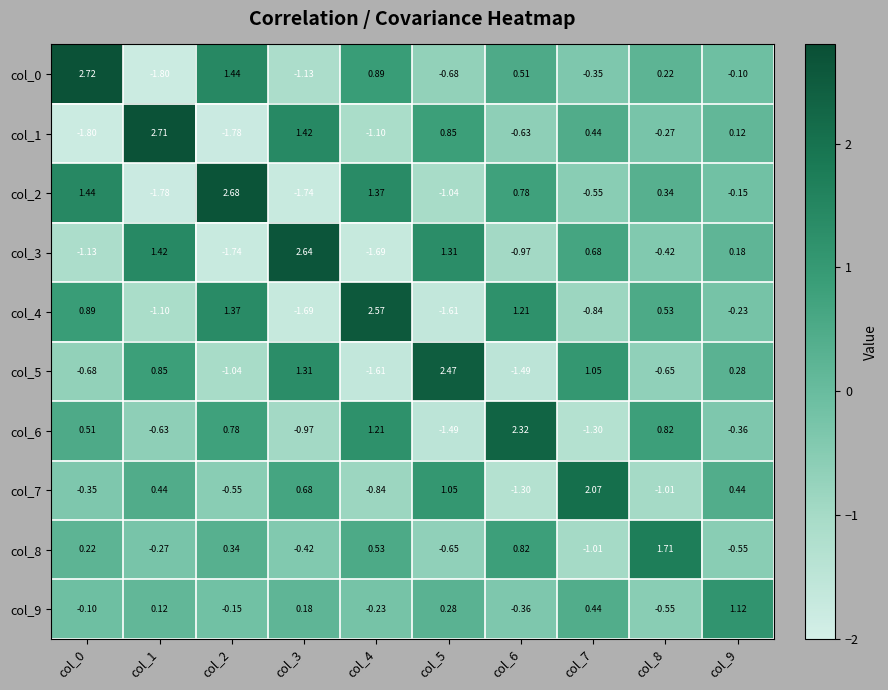

Reading right to left, what are all the values shown in this chart?

col_0: col_9=-0.1	col_8=0.2	col_7=-0.3	col_6=0.5	col_5=-0.7	col_4=0.9	col_3=-1.1	col_2=1.4	col_1=-1.8	col_0=2.7
col_1: col_9=0.1	col_8=-0.3	col_7=0.4	col_6=-0.6	col_5=0.8	col_4=-1.1	col_3=1.4	col_2=-1.8	col_1=2.7	col_0=-1.8
col_2: col_9=-0.1	col_8=0.3	col_7=-0.6	col_6=0.8	col_5=-1.0	col_4=1.4	col_3=-1.7	col_2=2.7	col_1=-1.8	col_0=1.4
col_3: col_9=0.2	col_8=-0.4	col_7=0.7	col_6=-1.0	col_5=1.3	col_4=-1.7	col_3=2.6	col_2=-1.7	col_1=1.4	col_0=-1.1
col_4: col_9=-0.2	col_8=0.5	col_7=-0.8	col_6=1.2	col_5=-1.6	col_4=2.6	col_3=-1.7	col_2=1.4	col_1=-1.1	col_0=0.9
col_5: col_9=0.3	col_8=-0.7	col_7=1.1	col_6=-1.5	col_5=2.5	col_4=-1.6	col_3=1.3	col_2=-1.0	col_1=0.8	col_0=-0.7
col_6: col_9=-0.4	col_8=0.8	col_7=-1.3	col_6=2.3	col_5=-1.5	col_4=1.2	col_3=-1.0	col_2=0.8	col_1=-0.6	col_0=0.5
col_7: col_9=0.4	col_8=-1.0	col_7=2.1	col_6=-1.3	col_5=1.1	col_4=-0.8	col_3=0.7	col_2=-0.6	col_1=0.4	col_0=-0.3
col_8: col_9=-0.6	col_8=1.7	col_7=-1.0	col_6=0.8	col_5=-0.7	col_4=0.5	col_3=-0.4	col_2=0.3	col_1=-0.3	col_0=0.2
col_9: col_9=1.1	col_8=-0.6	col_7=0.4	col_6=-0.4	col_5=0.3	col_4=-0.2	col_3=0.2	col_2=-0.1	col_1=0.1	col_0=-0.1